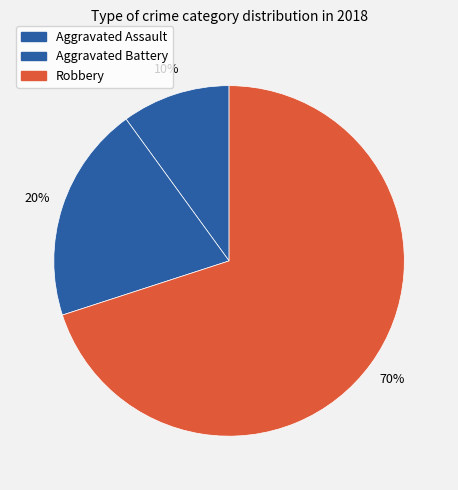

To the nearest percent, what is the average slice percentage?

33%